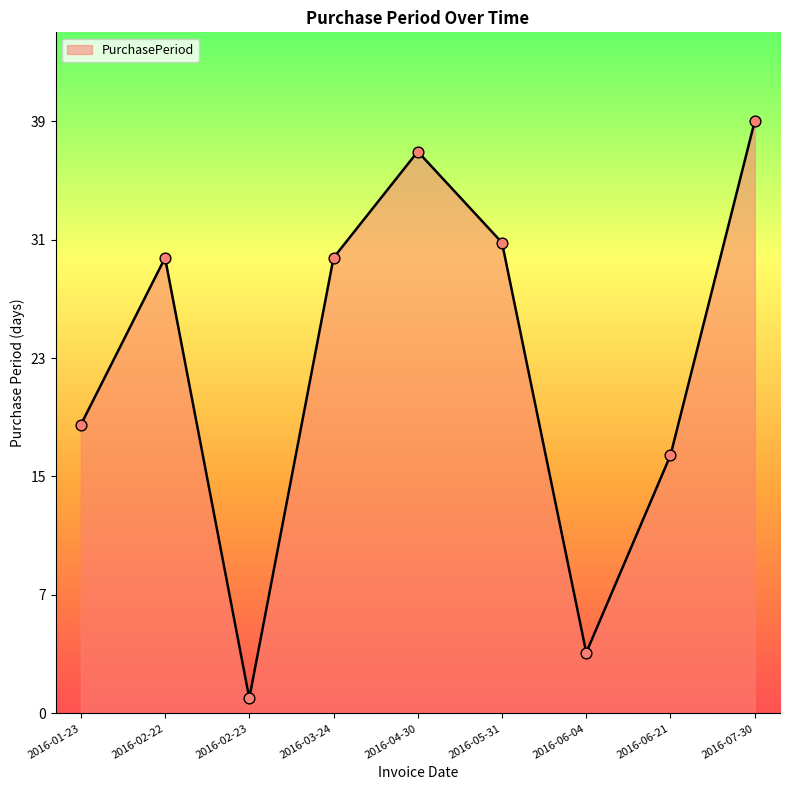

Approximately how many times larger is the value at 2016-04-30 compared to 2016-02-22?

1.2